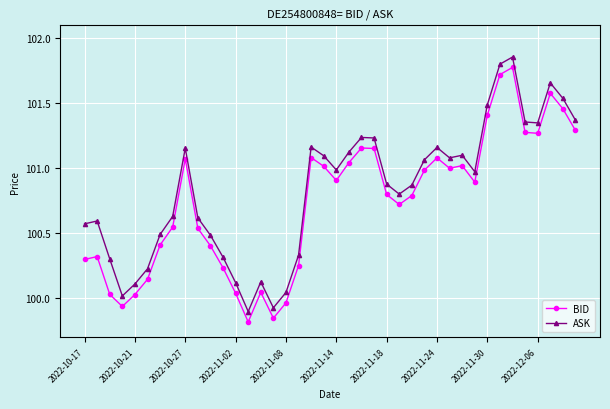

List the series in order of their peak value, highest first.

ASK, BID